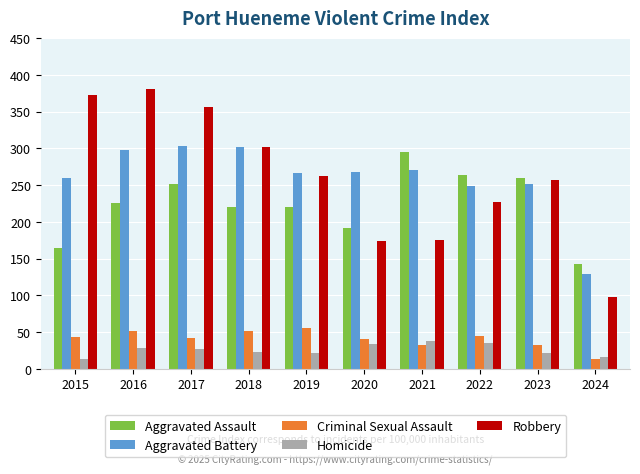

What is the difference between the second highest and minimum values in the Criminal Sexual Assault series?

37